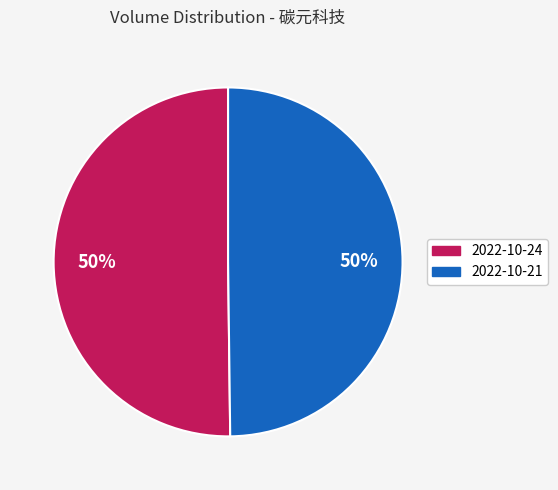

Is the sum of 2022-10-21 and 2022-10-24 greater than half?

Yes